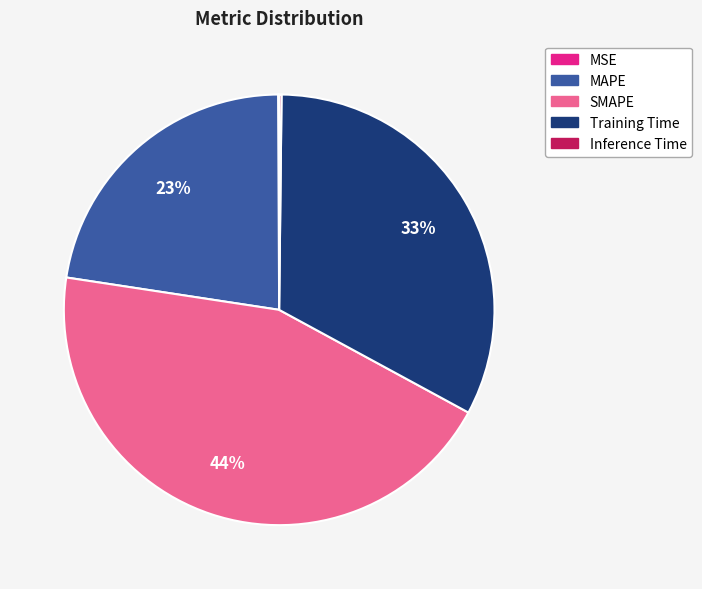

To the nearest percent, what is the average slice percentage?

20%